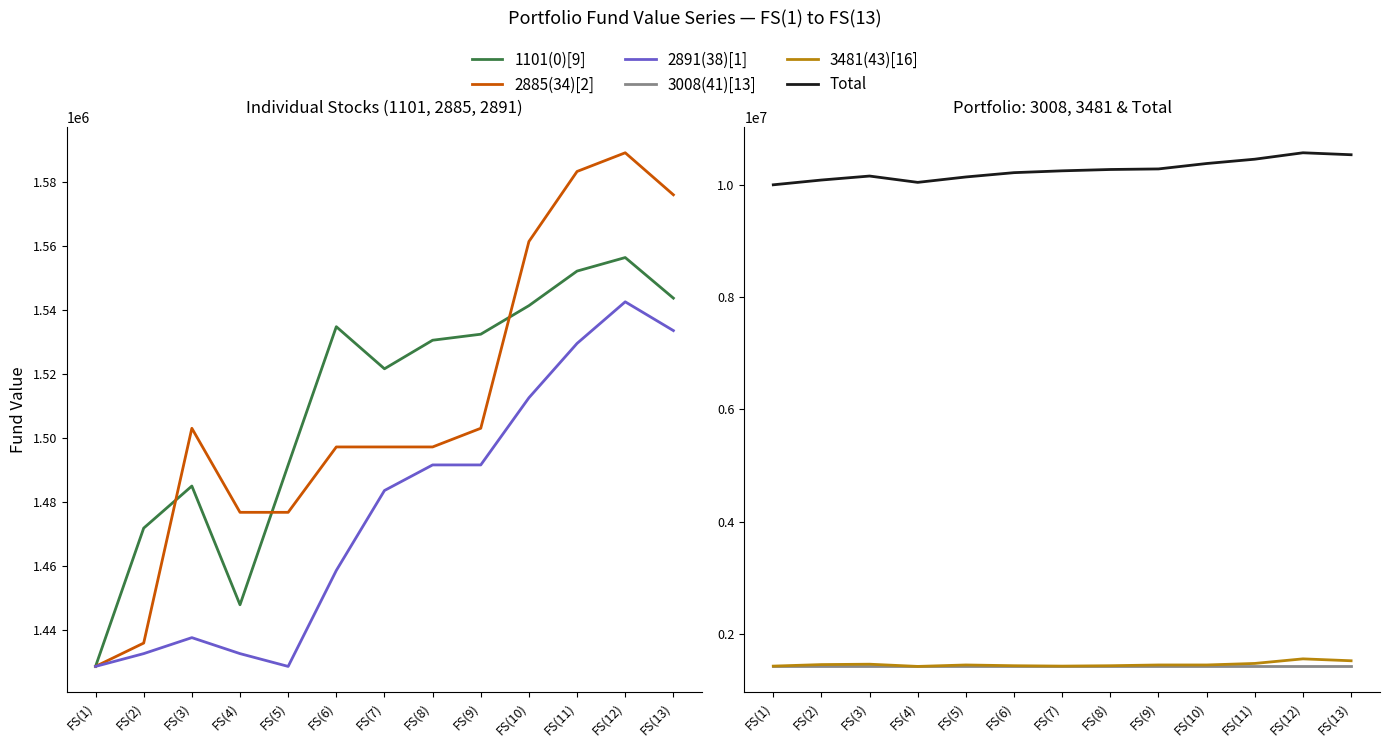

What is the value of the 2891(38)[1] point at the 1st from the left?

1428571